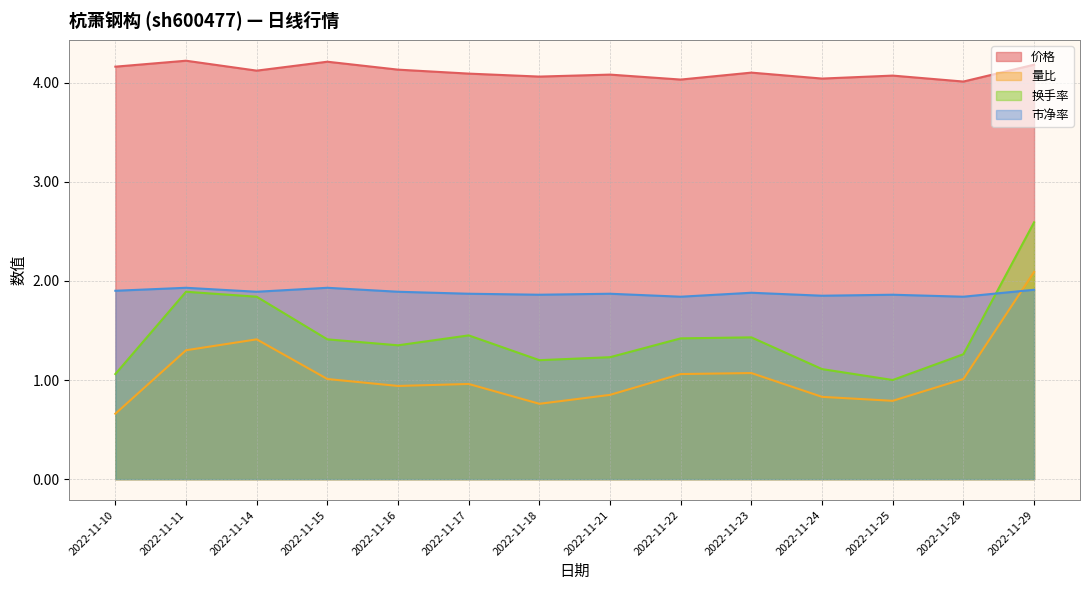

The 换手率 series shows 1.2 at 2022-11-21. True or false?

True